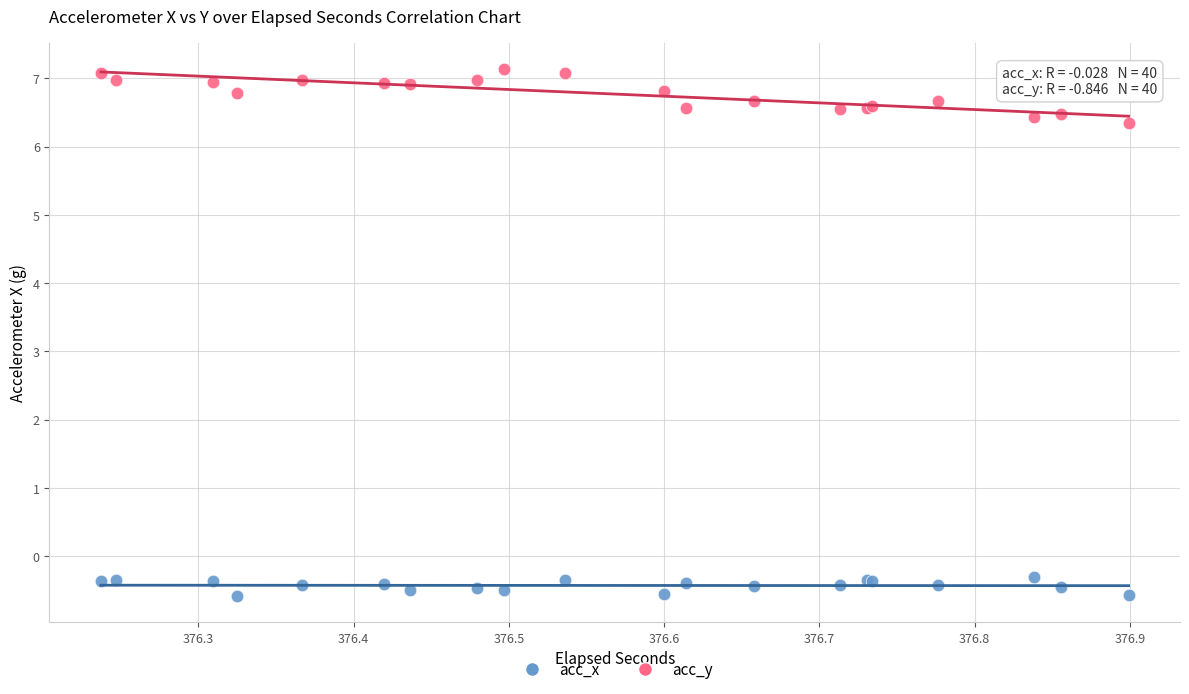

Which series contains the lowest Y value?

acc_x